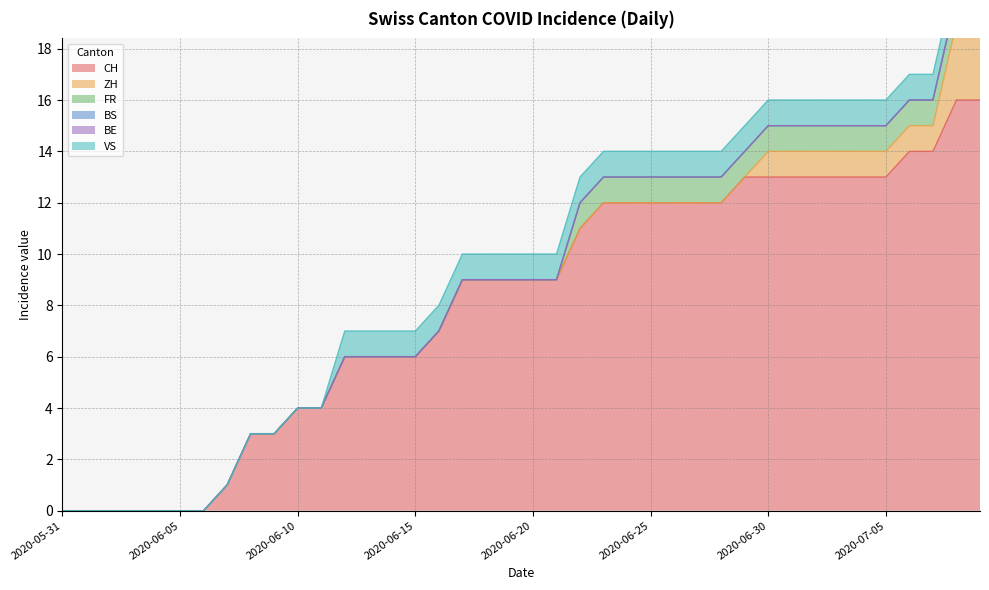

Reading left to right, what are all the values shown in this chart?

CH: 2020-05-31=0	2020-06-01=0	2020-06-02=0	2020-06-03=0	2020-06-04=0	2020-06-05=0	2020-06-06=0	2020-06-07=1	2020-06-08=3	2020-06-09=3	2020-06-10=4	2020-06-11=4	2020-06-12=6	2020-06-13=6	2020-06-14=6	2020-06-15=6	2020-06-16=7	2020-06-17=9	2020-06-18=9	2020-06-19=9	2020-06-20=9	2020-06-21=9	2020-06-22=11	2020-06-23=12	2020-06-24=12	2020-06-25=12	2020-06-26=12	2020-06-27=12	2020-06-28=12	2020-06-29=13	2020-06-30=13	2020-07-01=13	2020-07-02=13	2020-07-03=13	2020-07-04=13	2020-07-05=13	2020-07-06=14	2020-07-07=14	2020-07-08=16	2020-07-09=16
ZH: 2020-05-31=0	2020-06-01=0	2020-06-02=0	2020-06-03=0	2020-06-04=0	2020-06-05=0	2020-06-06=0	2020-06-07=0	2020-06-08=0	2020-06-09=0	2020-06-10=0	2020-06-11=0	2020-06-12=0	2020-06-13=0	2020-06-14=0	2020-06-15=0	2020-06-16=0	2020-06-17=0	2020-06-18=0	2020-06-19=0	2020-06-20=0	2020-06-21=0	2020-06-22=0	2020-06-23=0	2020-06-24=0	2020-06-25=0	2020-06-26=0	2020-06-27=0	2020-06-28=0	2020-06-29=0	2020-06-30=1	2020-07-01=1	2020-07-02=1	2020-07-03=1	2020-07-04=1	2020-07-05=1	2020-07-06=1	2020-07-07=1	2020-07-08=3	2020-07-09=3
FR: 2020-05-31=0	2020-06-01=0	2020-06-02=0	2020-06-03=0	2020-06-04=0	2020-06-05=0	2020-06-06=0	2020-06-07=0	2020-06-08=0	2020-06-09=0	2020-06-10=0	2020-06-11=0	2020-06-12=0	2020-06-13=0	2020-06-14=0	2020-06-15=0	2020-06-16=0	2020-06-17=0	2020-06-18=0	2020-06-19=0	2020-06-20=0	2020-06-21=0	2020-06-22=1	2020-06-23=1	2020-06-24=1	2020-06-25=1	2020-06-26=1	2020-06-27=1	2020-06-28=1	2020-06-29=1	2020-06-30=1	2020-07-01=1	2020-07-02=1	2020-07-03=1	2020-07-04=1	2020-07-05=1	2020-07-06=1	2020-07-07=1	2020-07-08=1	2020-07-09=1
BS: 2020-05-31=0	2020-06-01=0	2020-06-02=0	2020-06-03=0	2020-06-04=0	2020-06-05=0	2020-06-06=0	2020-06-07=0	2020-06-08=0	2020-06-09=0	2020-06-10=0	2020-06-11=0	2020-06-12=0	2020-06-13=0	2020-06-14=0	2020-06-15=0	2020-06-16=0	2020-06-17=0	2020-06-18=0	2020-06-19=0	2020-06-20=0	2020-06-21=0	2020-06-22=0	2020-06-23=0	2020-06-24=0	2020-06-25=0	2020-06-26=0	2020-06-27=0	2020-06-28=0	2020-06-29=0	2020-06-30=0	2020-07-01=0	2020-07-02=0	2020-07-03=0	2020-07-04=0	2020-07-05=0	2020-07-06=0	2020-07-07=0	2020-07-08=0	2020-07-09=0
BE: 2020-05-31=0	2020-06-01=0	2020-06-02=0	2020-06-03=0	2020-06-04=0	2020-06-05=0	2020-06-06=0	2020-06-07=0	2020-06-08=0	2020-06-09=0	2020-06-10=0	2020-06-11=0	2020-06-12=0	2020-06-13=0	2020-06-14=0	2020-06-15=0	2020-06-16=0	2020-06-17=0	2020-06-18=0	2020-06-19=0	2020-06-20=0	2020-06-21=0	2020-06-22=0	2020-06-23=0	2020-06-24=0	2020-06-25=0	2020-06-26=0	2020-06-27=0	2020-06-28=0	2020-06-29=0	2020-06-30=0	2020-07-01=0	2020-07-02=0	2020-07-03=0	2020-07-04=0	2020-07-05=0	2020-07-06=0	2020-07-07=0	2020-07-08=0	2020-07-09=0
VS: 2020-05-31=0	2020-06-01=0	2020-06-02=0	2020-06-03=0	2020-06-04=0	2020-06-05=0	2020-06-06=0	2020-06-07=0	2020-06-08=0	2020-06-09=0	2020-06-10=0	2020-06-11=0	2020-06-12=1	2020-06-13=1	2020-06-14=1	2020-06-15=1	2020-06-16=1	2020-06-17=1	2020-06-18=1	2020-06-19=1	2020-06-20=1	2020-06-21=1	2020-06-22=1	2020-06-23=1	2020-06-24=1	2020-06-25=1	2020-06-26=1	2020-06-27=1	2020-06-28=1	2020-06-29=1	2020-06-30=1	2020-07-01=1	2020-07-02=1	2020-07-03=1	2020-07-04=1	2020-07-05=1	2020-07-06=1	2020-07-07=1	2020-07-08=1	2020-07-09=1